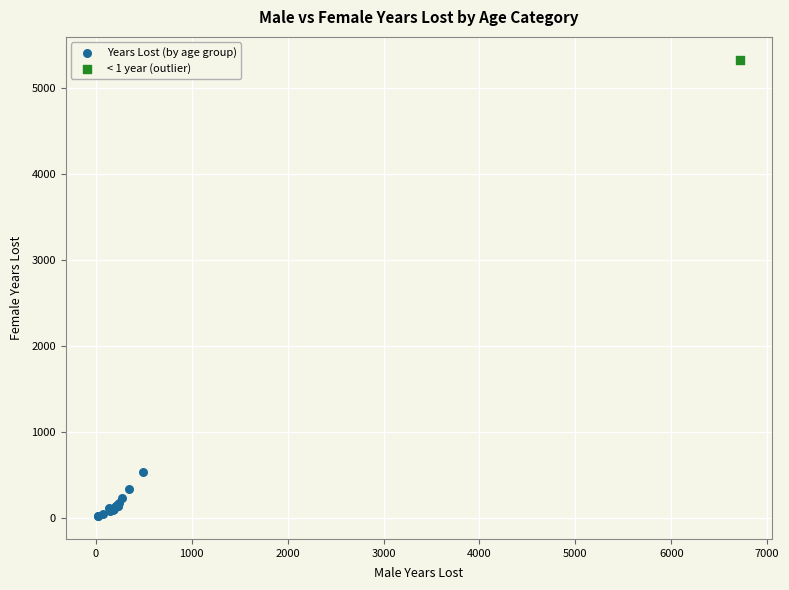

What are all the series names shown in the legend?

Years Lost (by age group), < 1 year (outlier)